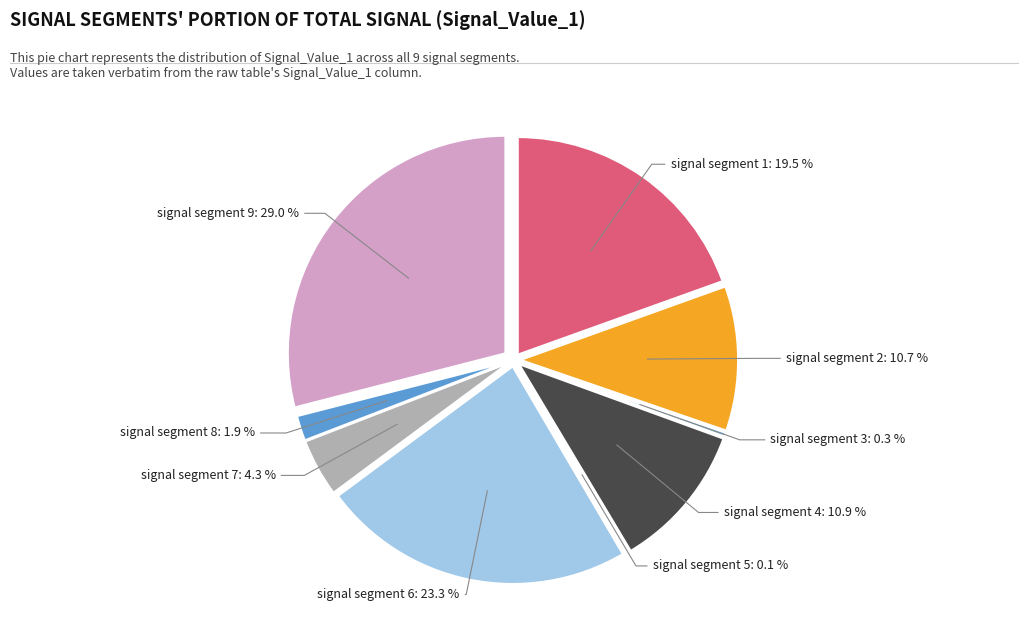

What percentage is NOT represented by signal segment 8?

98.1%